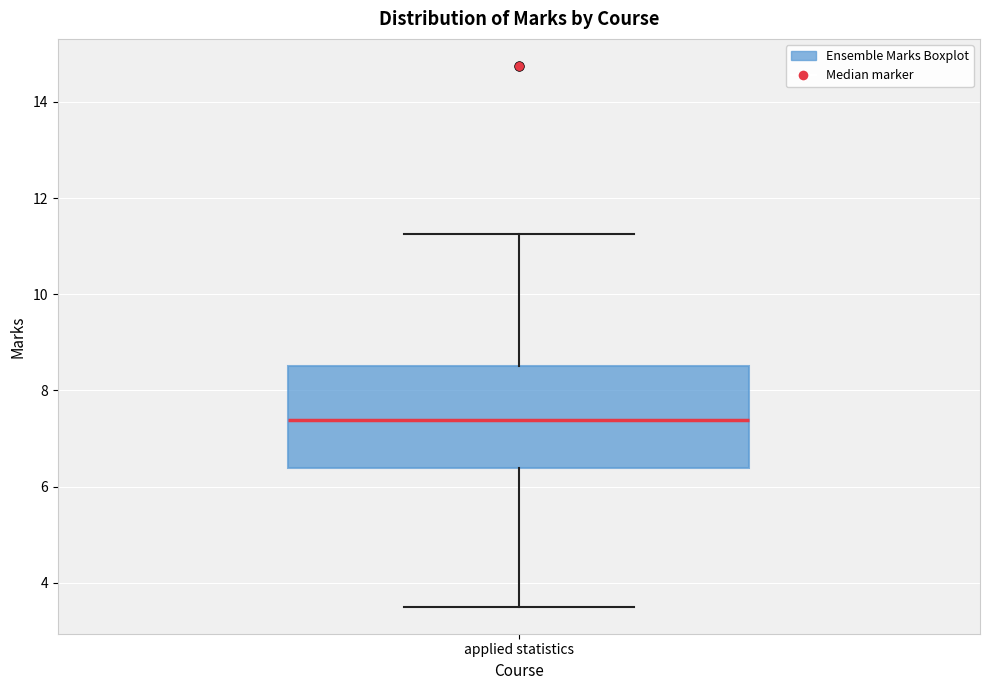

Transcribe this box plot: give where the median line is, the range the box spans, and where the two whiskers end, as read against the y-axis. The values are not printed on the chart, so give them approximately, as read against the axis.

median 7.4, box 6.4 to 8.6, whiskers 3.6 to 11.2